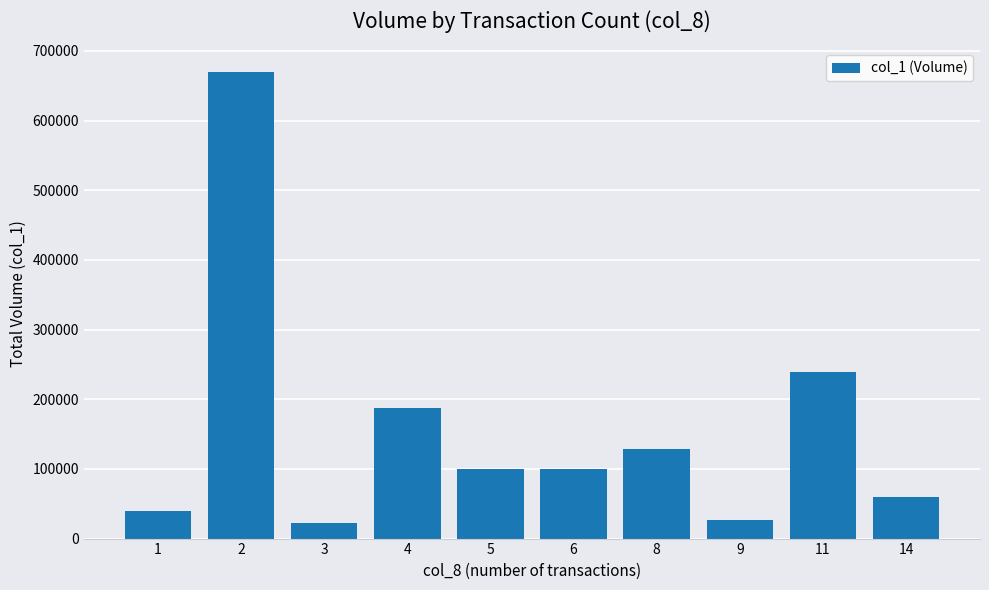

Reading left to right, transcribe all the data shown in this chart.

39000	670000	23000	187000	100000	100000	129000	27000	239000	60000